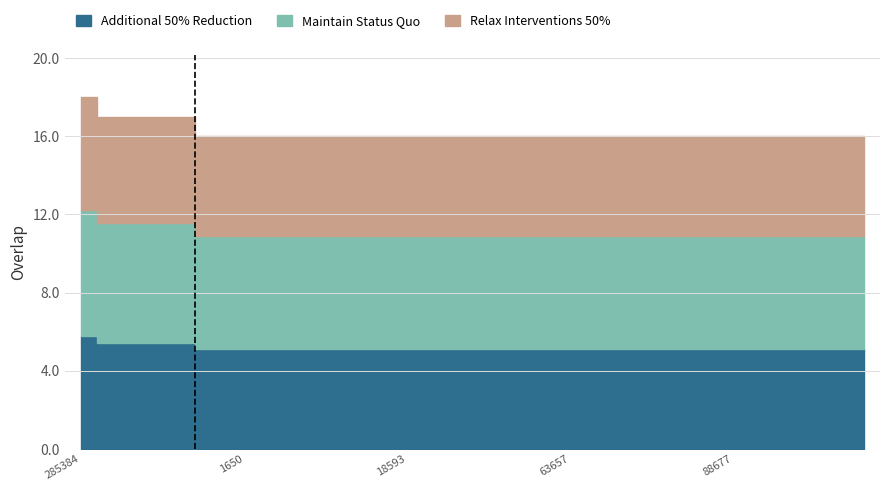

What is the sum of the values at 1855 and 89650?

32